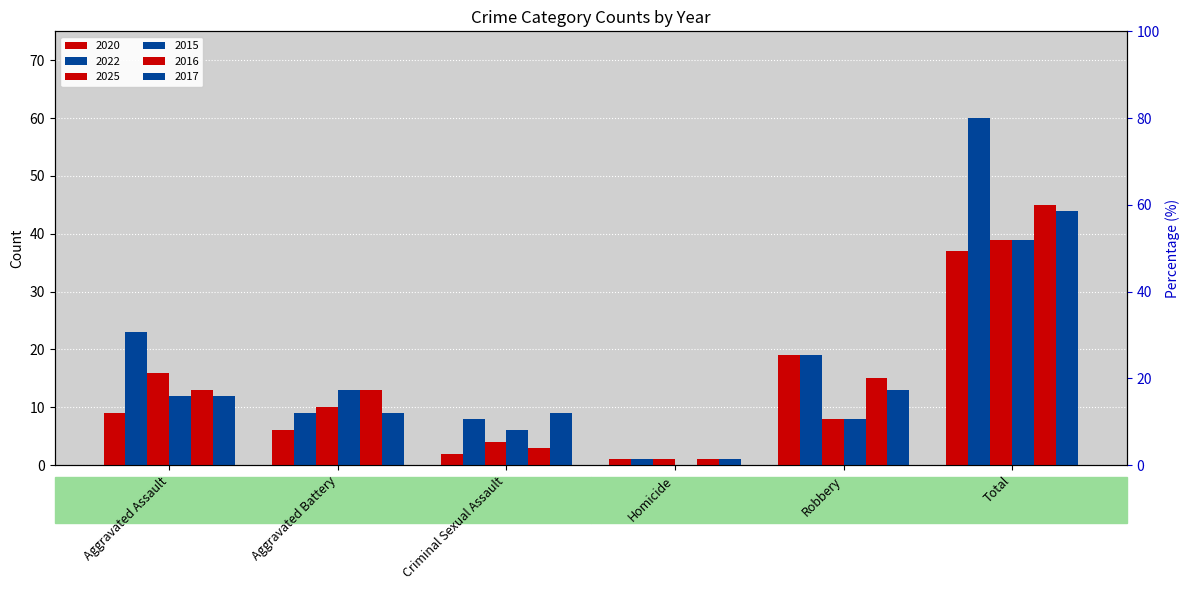

The value of 2025 at Homicide is 1. True or false?

True